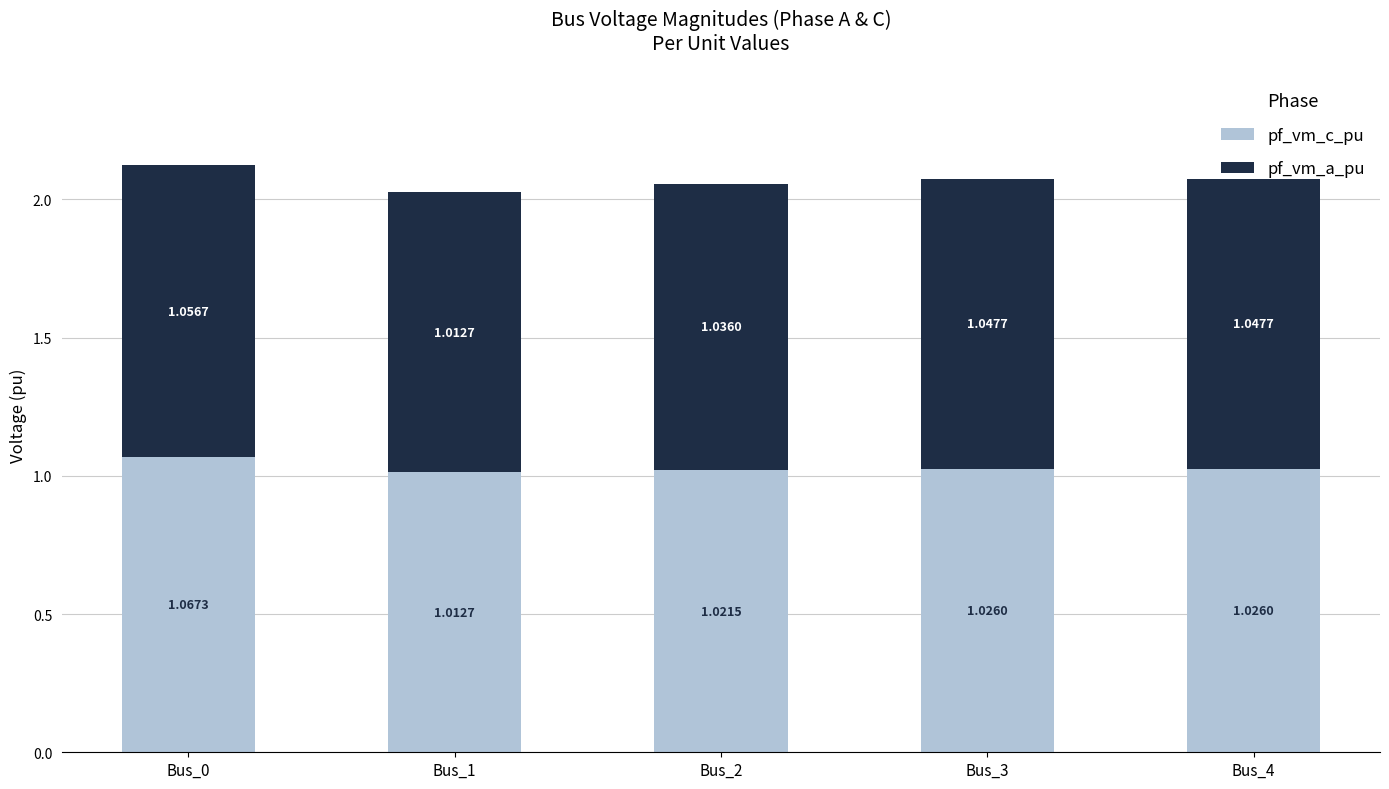

At which category is the sum across all series the highest?

Bus_0